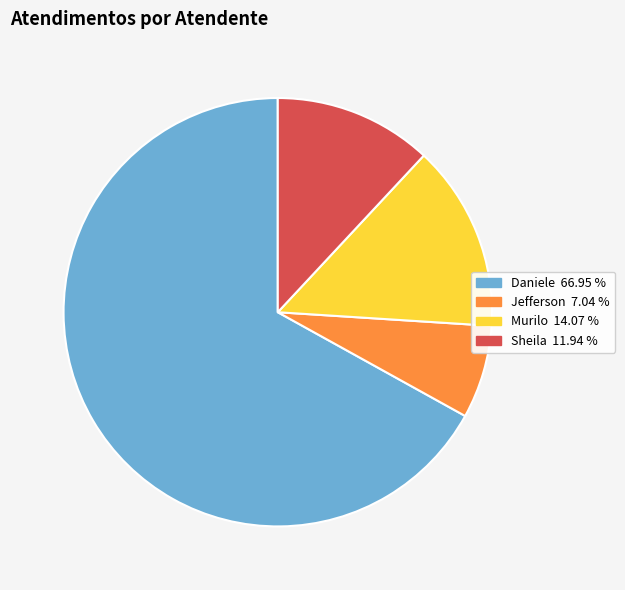

Does any single category account for the majority?

Yes